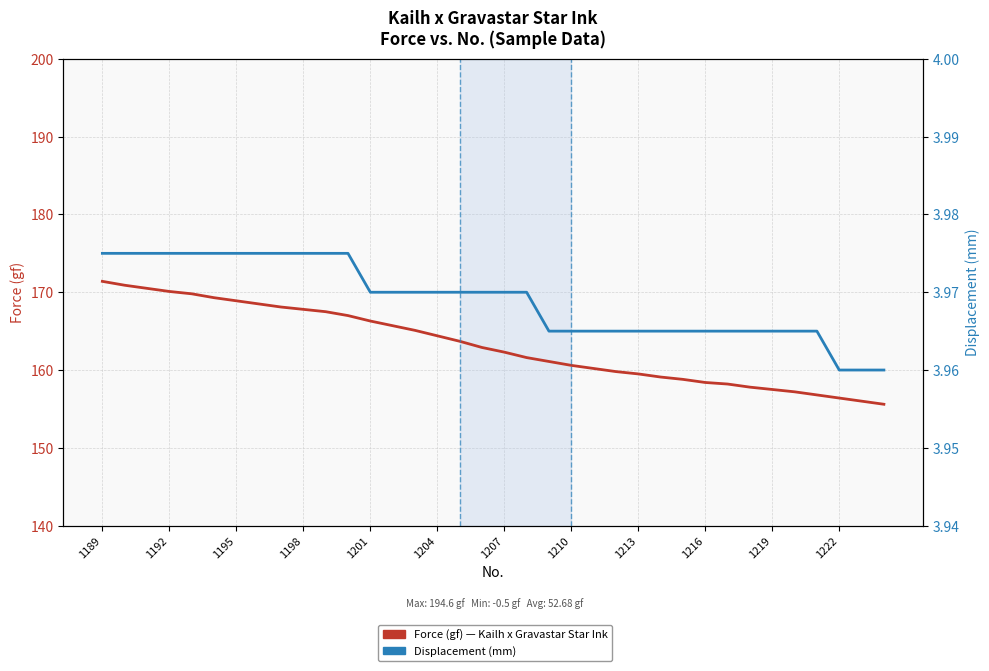

True or false: Displacement (mm) and Force (gf) intersect in this chart.

False